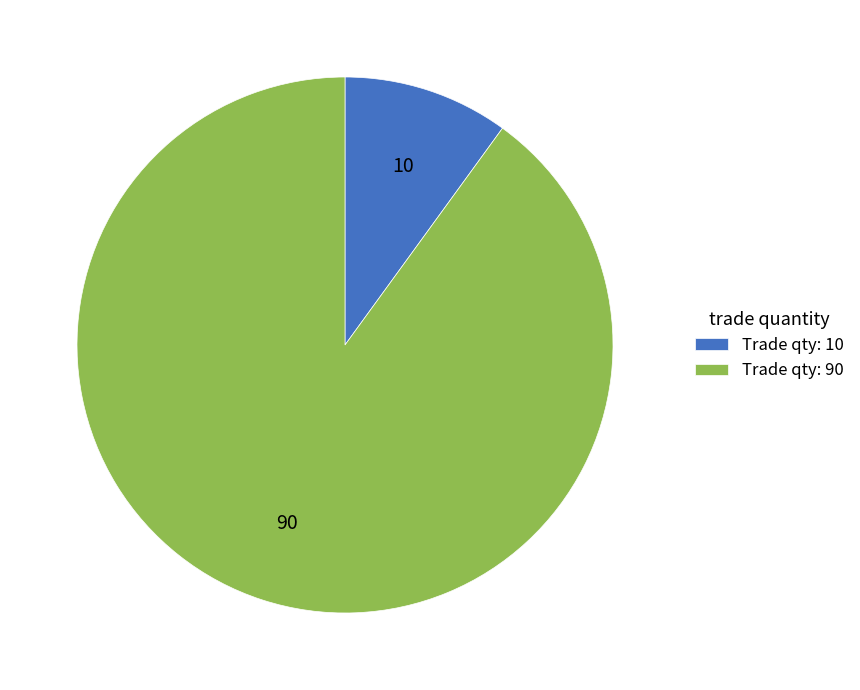

Which slice represents more than half of the pie?

Trade qty: 90